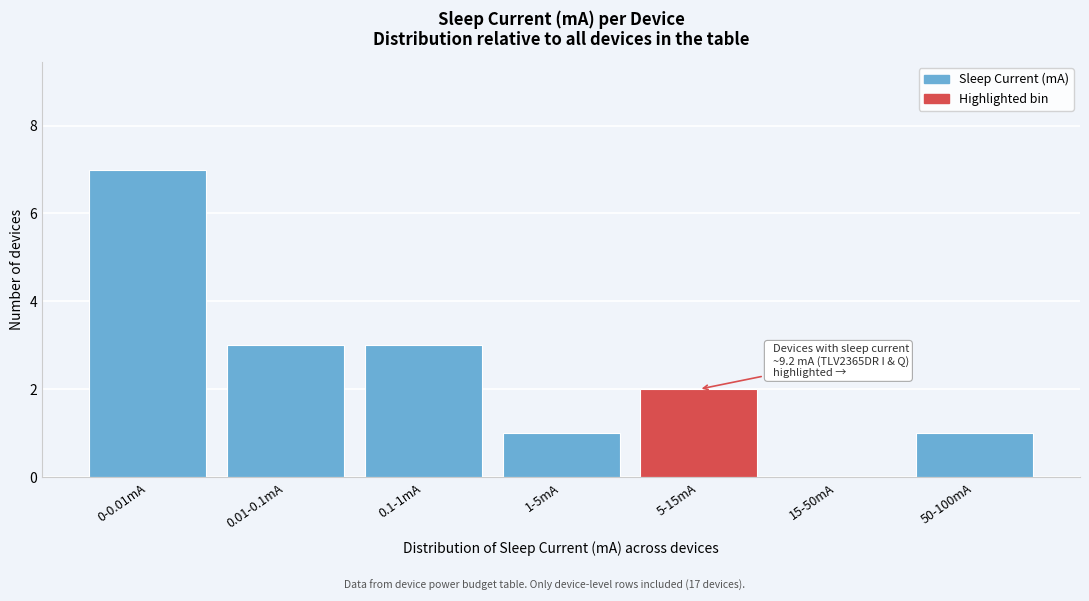

Reading left to right, list all the values displayed in this chart.

0-0.01mA=7	0.01-0.1mA=3	0.1-1mA=3	1-5mA=1	5-15mA=2	15-50mA=0	50-100mA=1